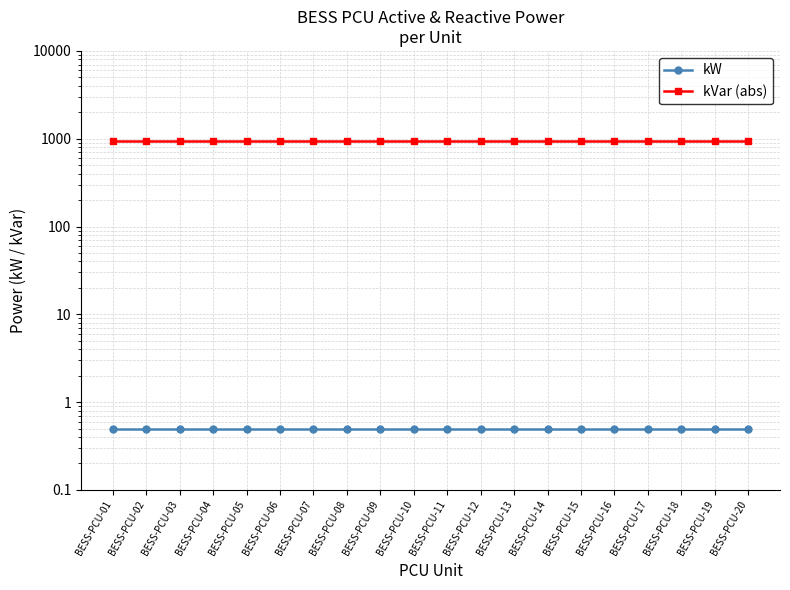

Rank the series by their average value, from lowest to highest.

kW, kVar (abs)